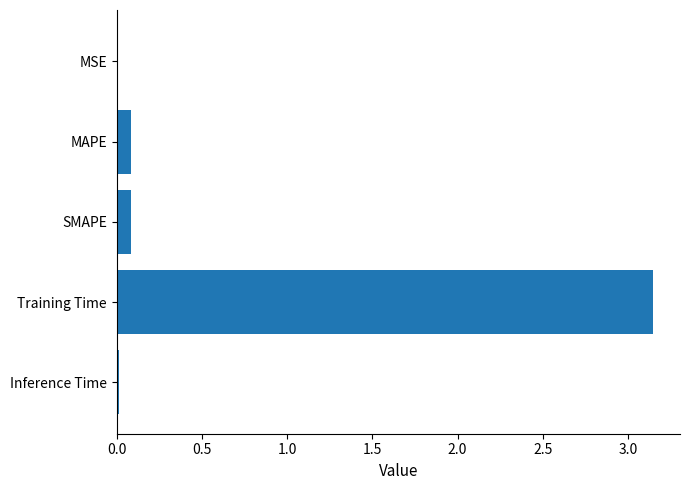

Are the bars horizontal?

Yes